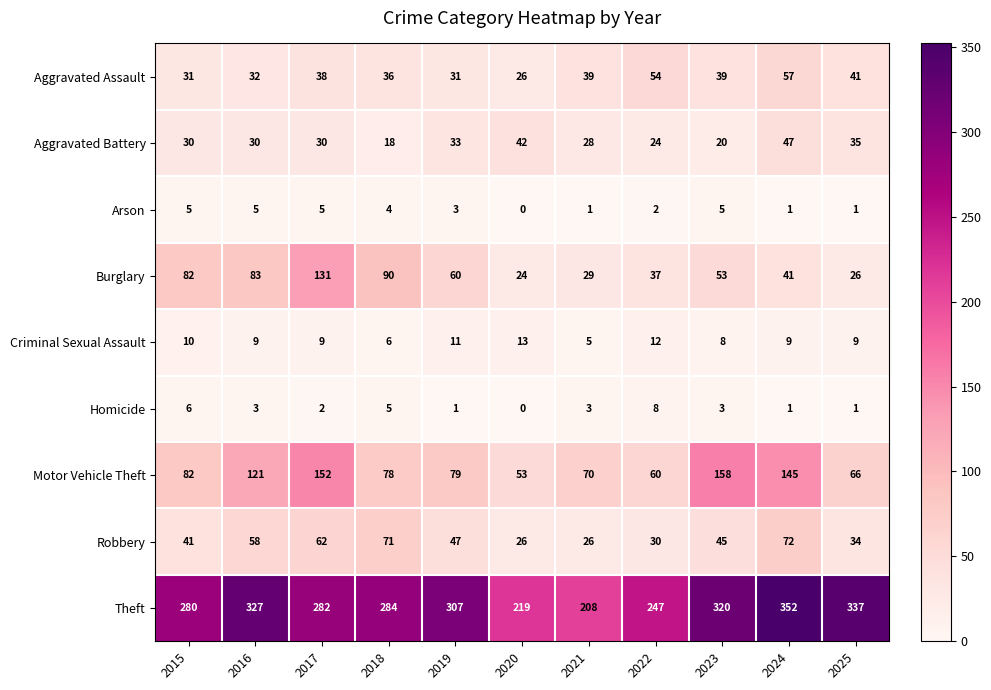

True or false: Robbery has a value of 47 at 2019.

True